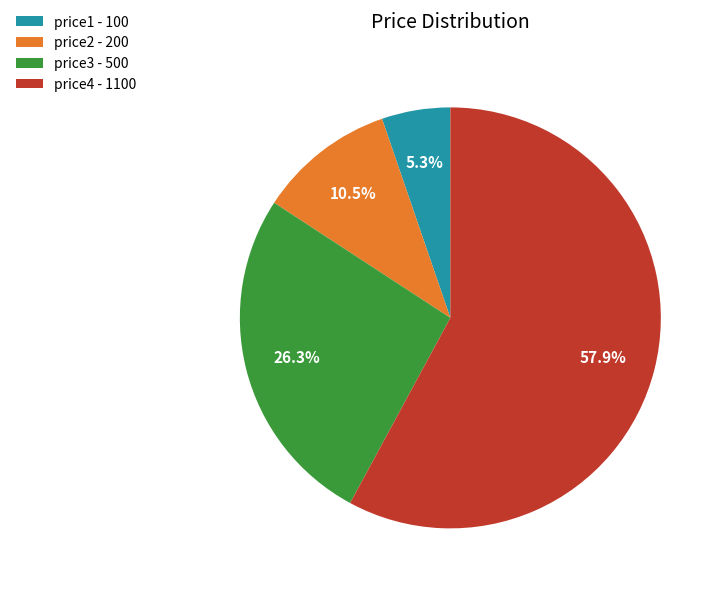

To the nearest percent, what portion does price1 represent?

5%